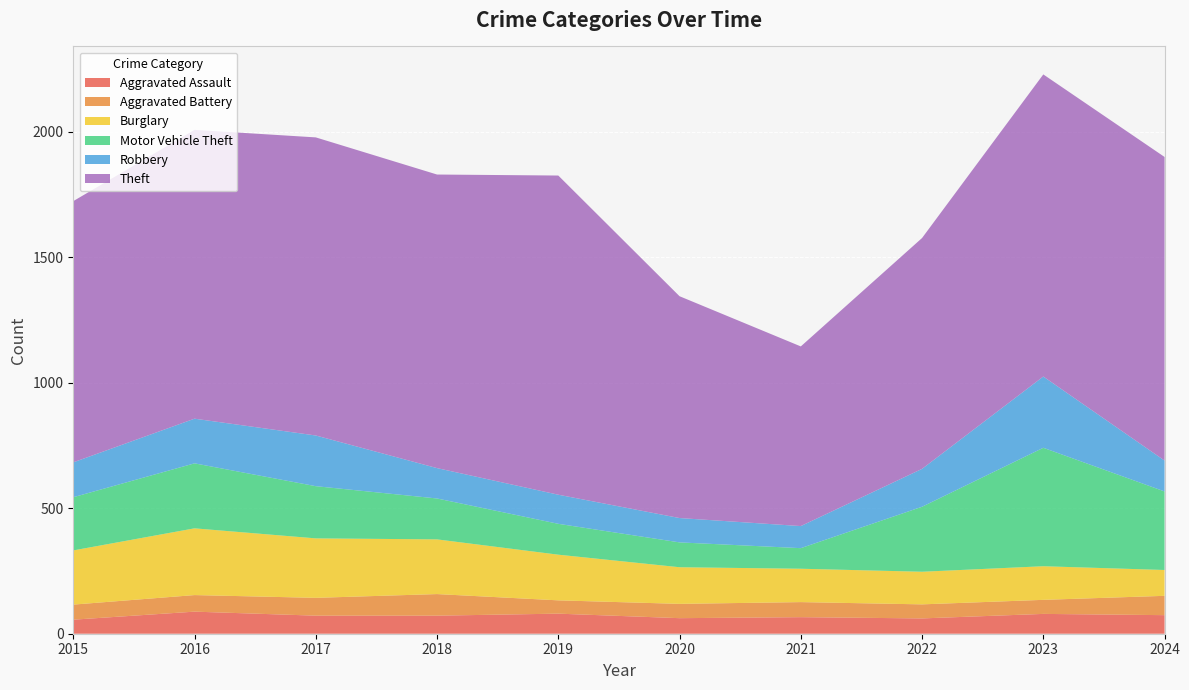

What are all the series names shown in the legend?

Aggravated Assault, Aggravated Battery, Burglary, Motor Vehicle Theft, Robbery, Theft